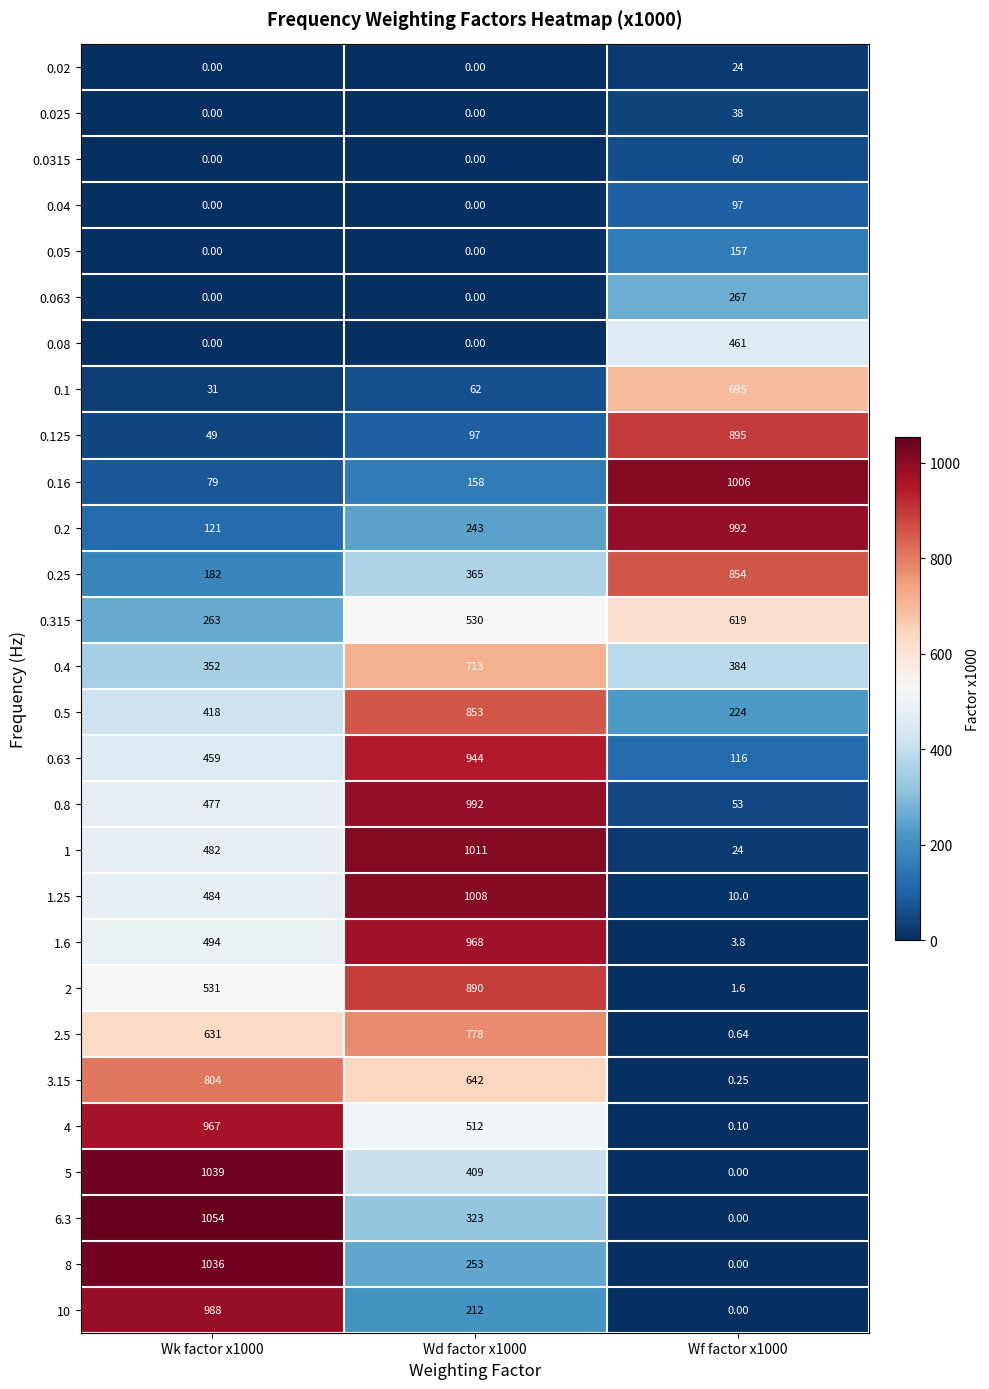

How many data points in 8 are less than 253?

1